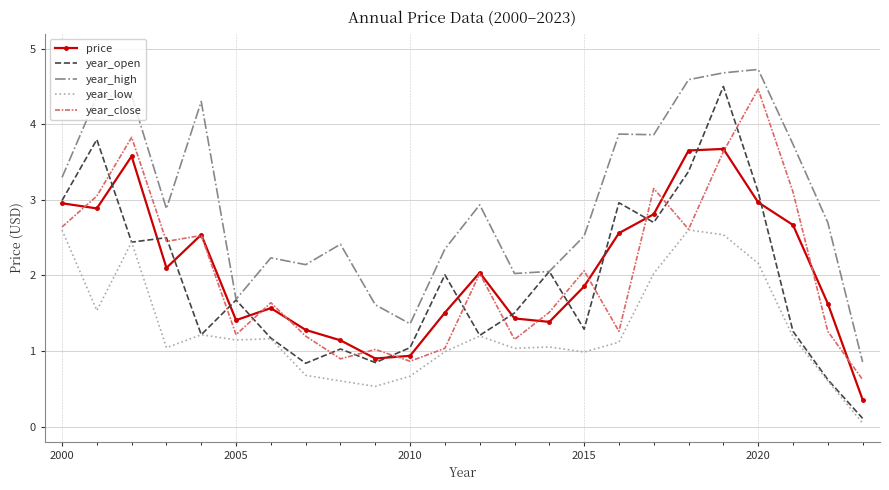

Which series has the largest range (max minus min)?

year_open